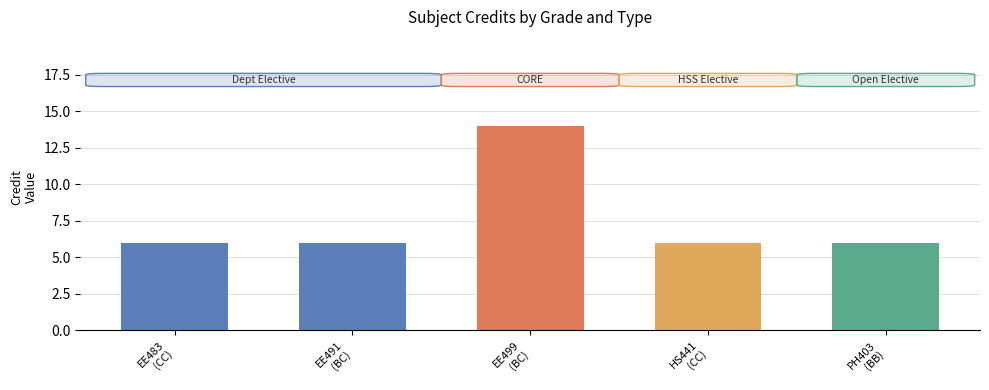

What is the difference between the maximum and minimum values?

8